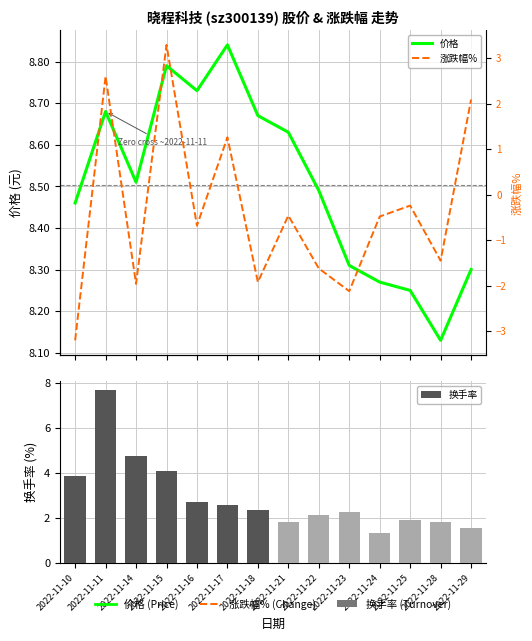

What is the sum of the 换手率 values at 2022-11-17 and 2022-11-29?

4.1